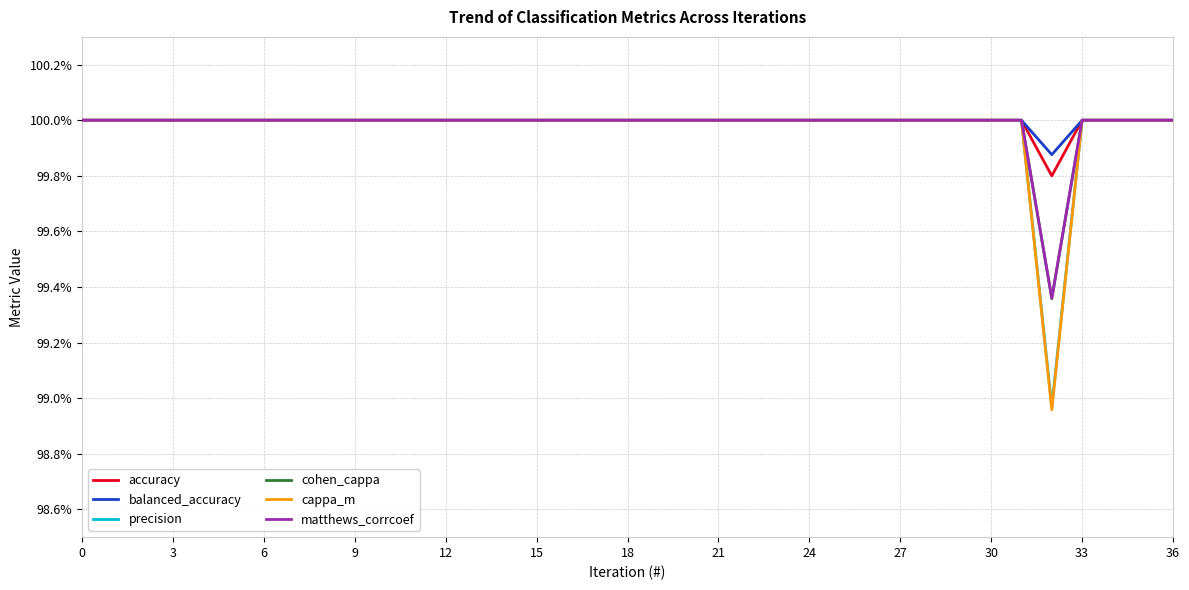

What are all the series names shown in the legend?

accuracy, balanced_accuracy, precision, cohen_cappa, cappa_m, matthews_corrcoef